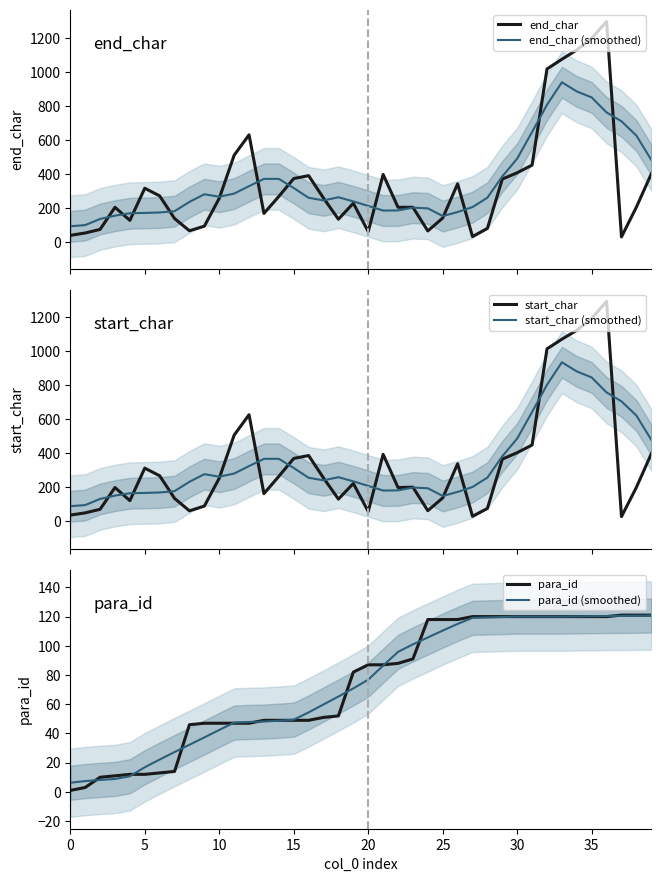

What is the lowest value of the end_char series?

31.0